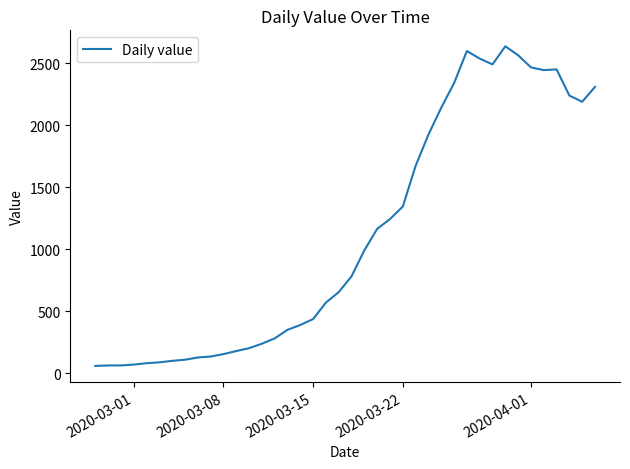

What is the difference between the maximum and minimum values?

2577